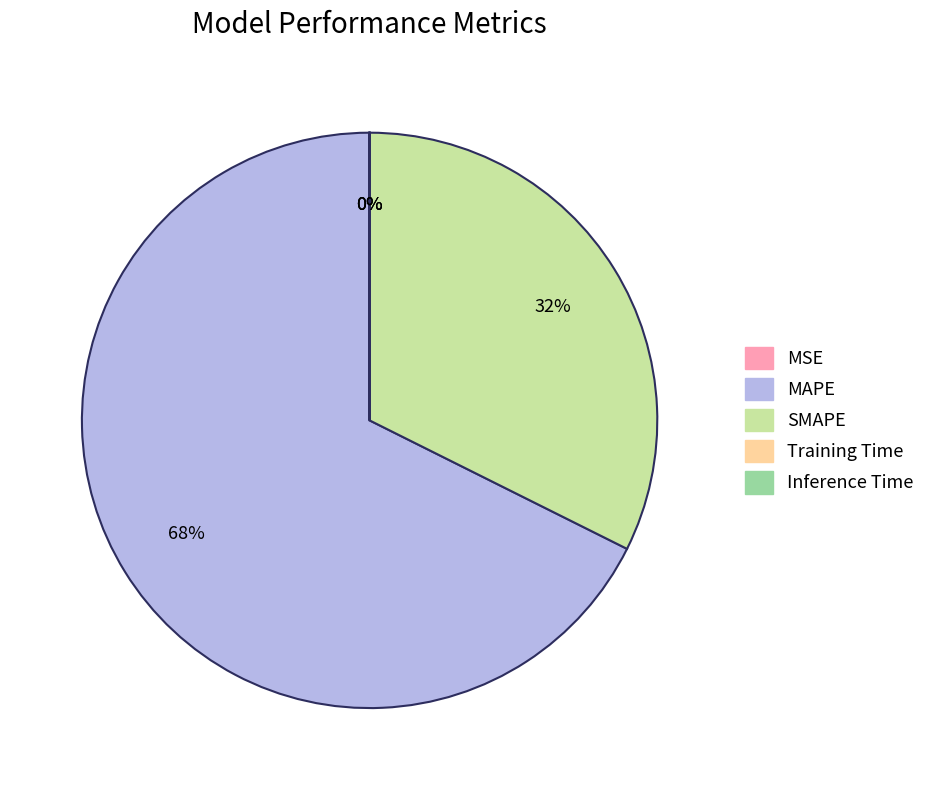

Does any single category account for the majority?

Yes